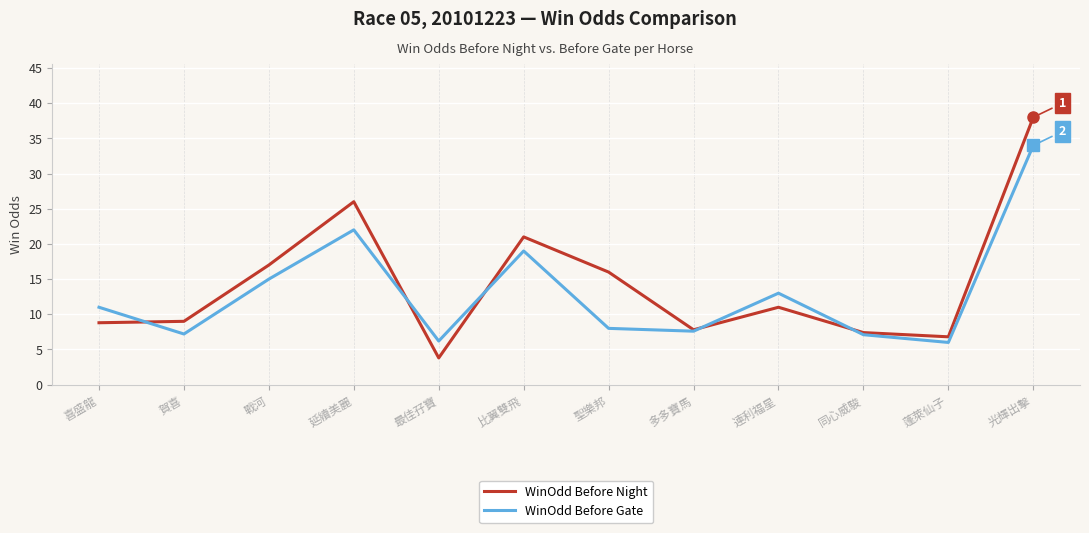

Between which two adjacent categories do WinOdd Before Gate and WinOdd Before Night first intersect?

喜盛龍 and 賀喜